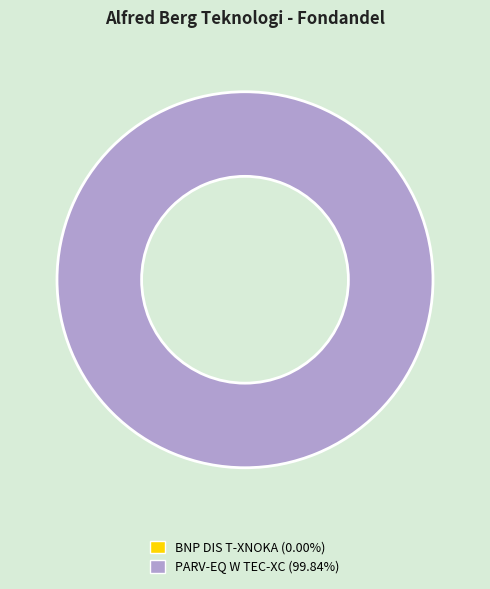

Does any single category account for the majority?

Yes